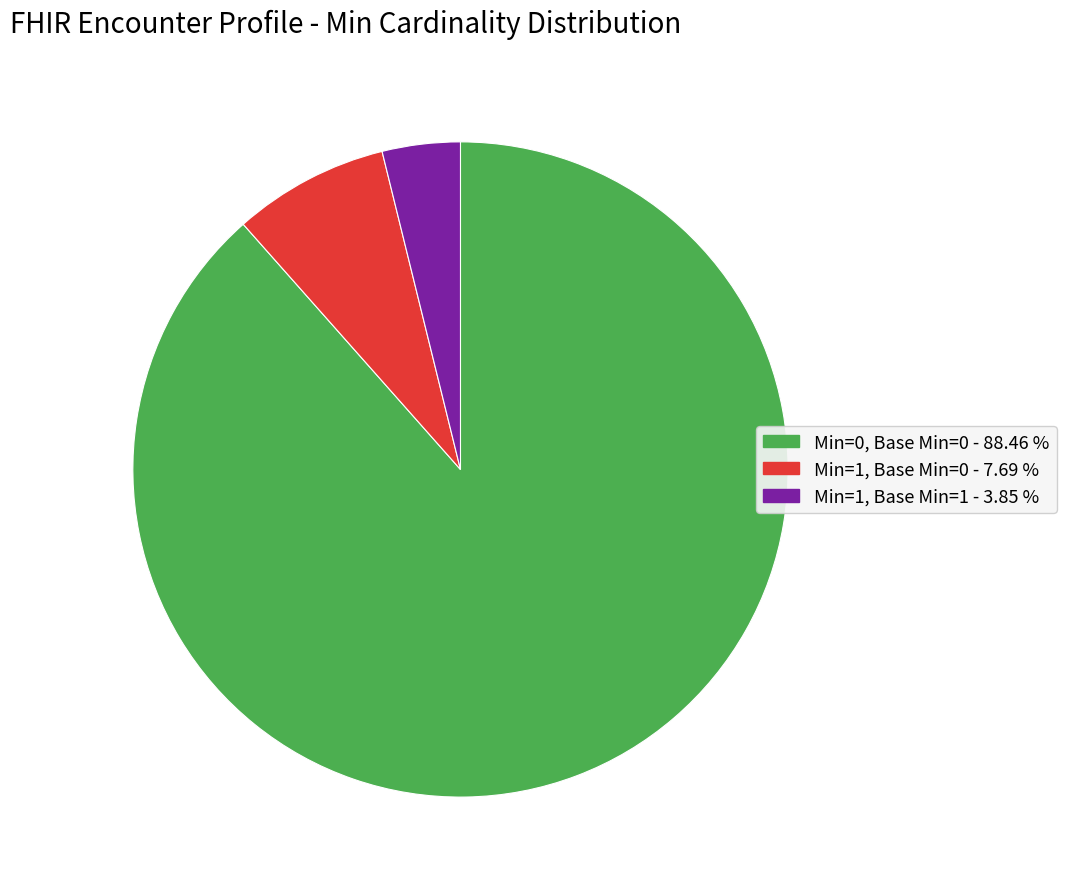

Is there a majority slice in this chart?

Yes